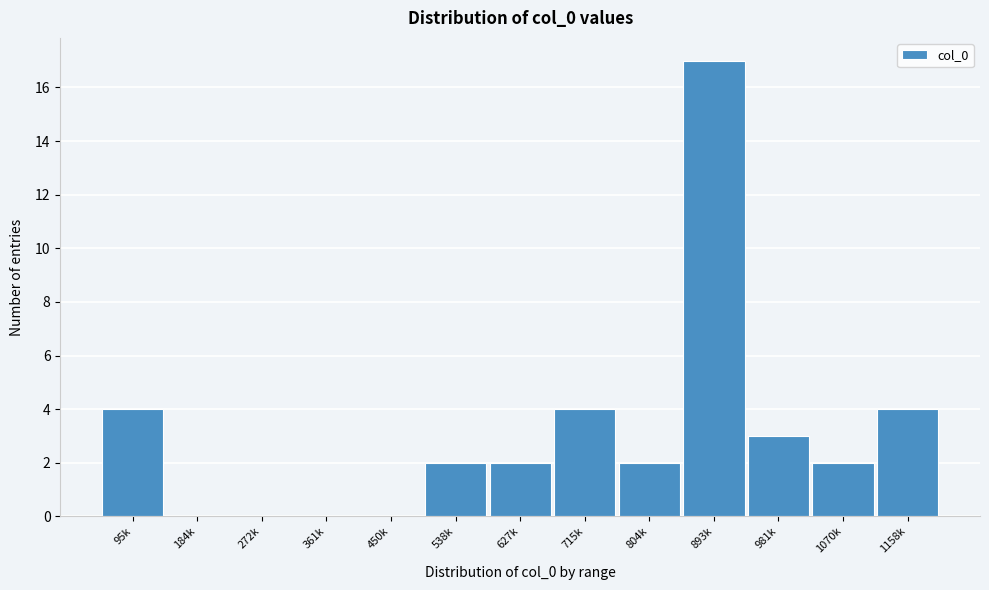

Reading left to right, extract all data points from this chart.

95k=4	184k=0	272k=0	361k=0	450k=0	538k=2	627k=2	715k=4	804k=2	893k=17	981k=3	1070k=2	1158k=4